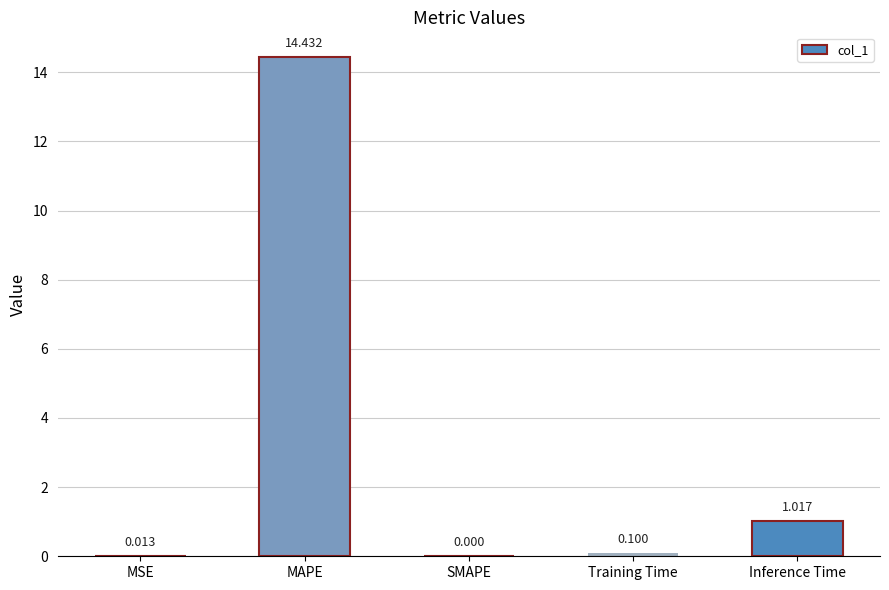

Read the value at Training Time.

0.1